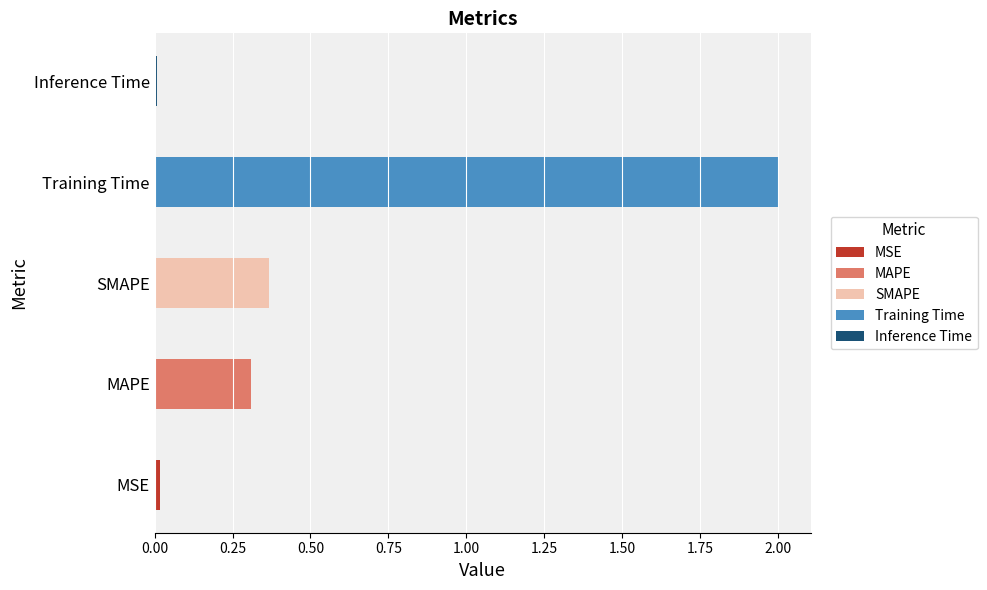

What value does the data have at Training Time?

2.0